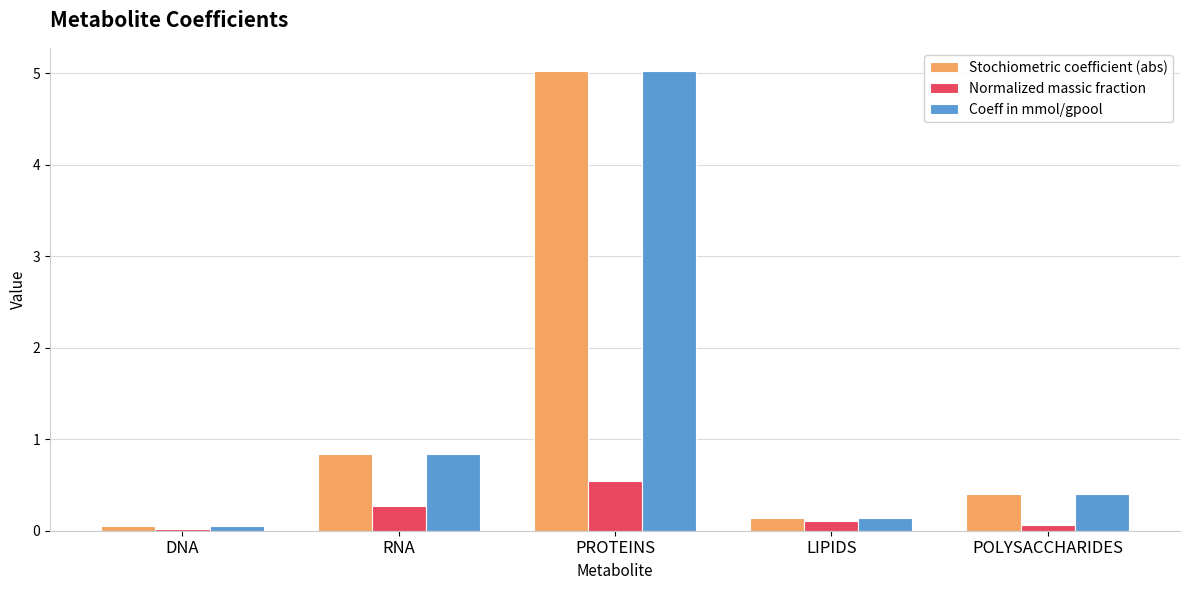

What is the total value across all series at PROTEINS?

10.6